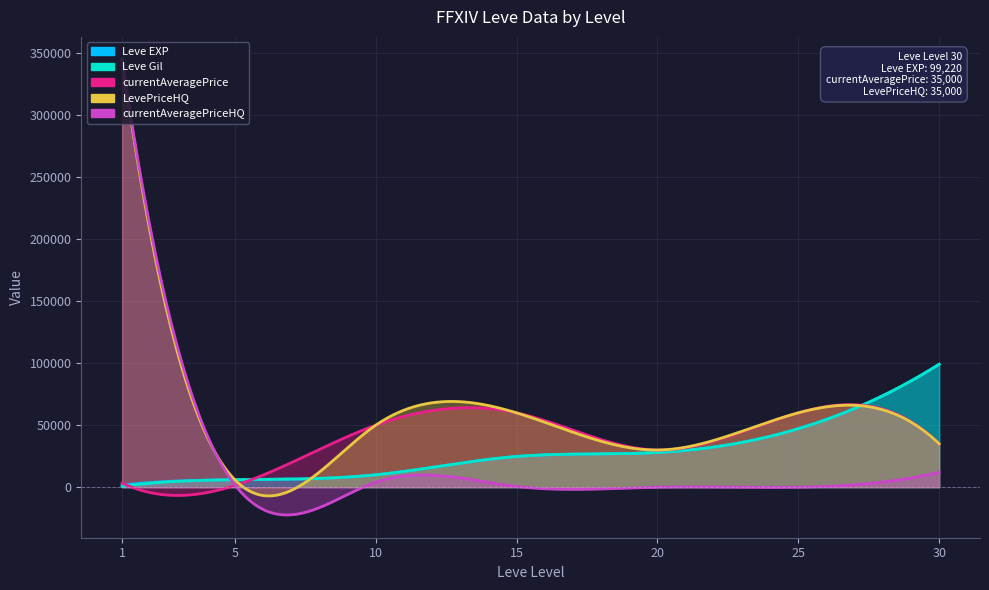

What is the difference between the maximum and second lowest values in the LevePriceHQ series?

315000